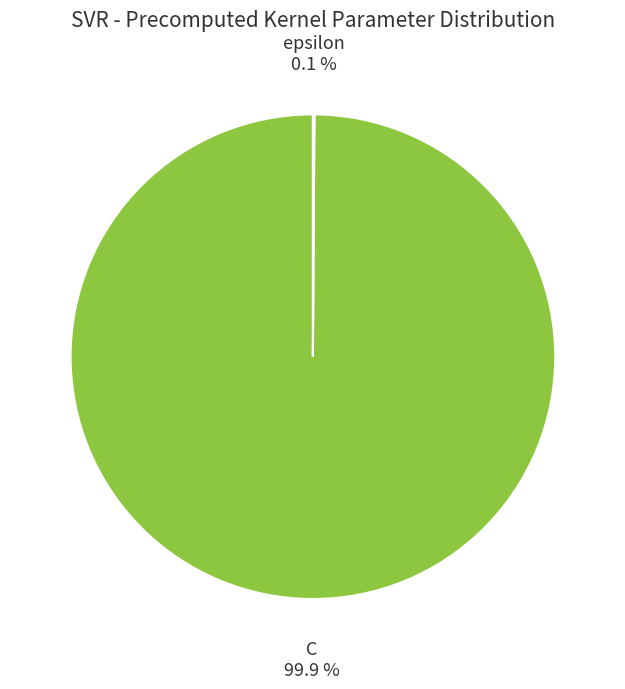

What percentage is the C slice, to the nearest percent?

100%